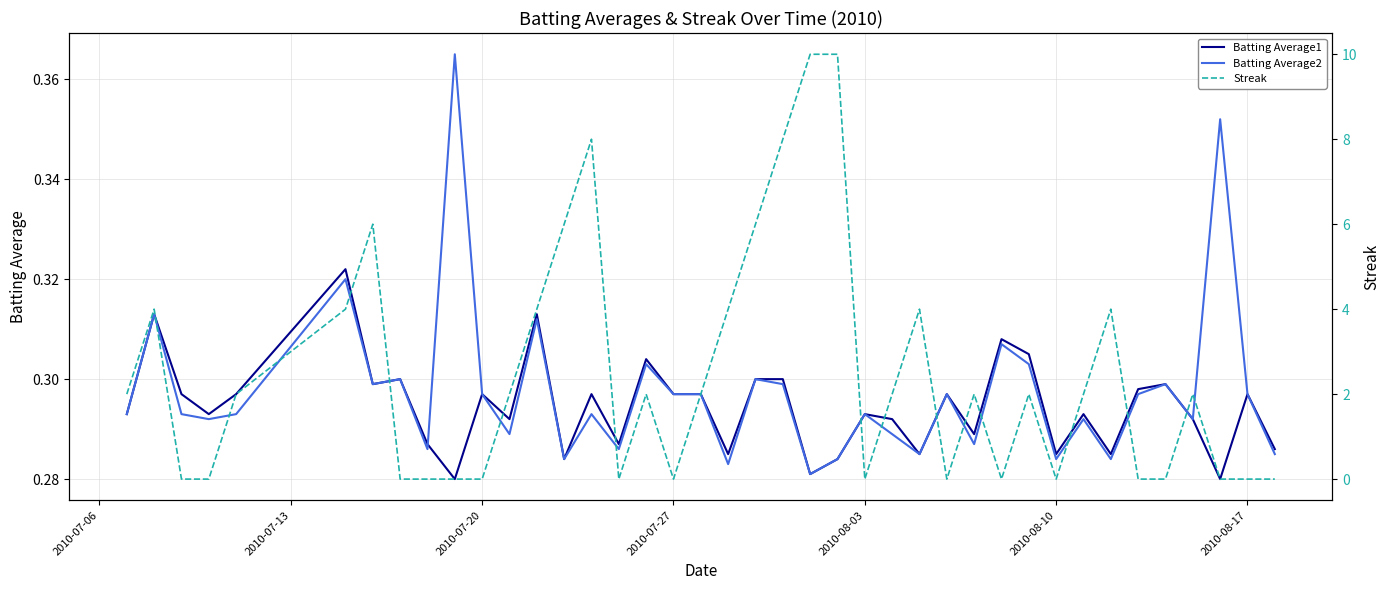

The value of Batting Average1 at 2010-07-20 is 0.4. True or false?

False